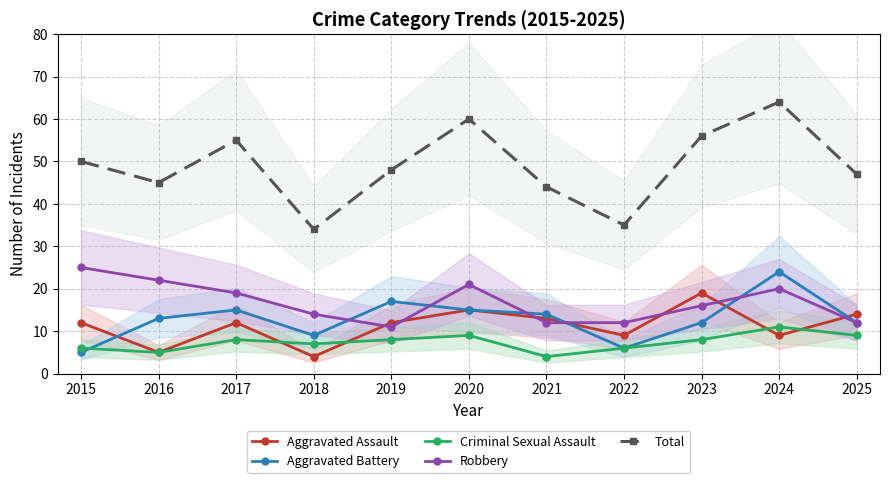

What is the spread (max minus min) of values at 2015?

45